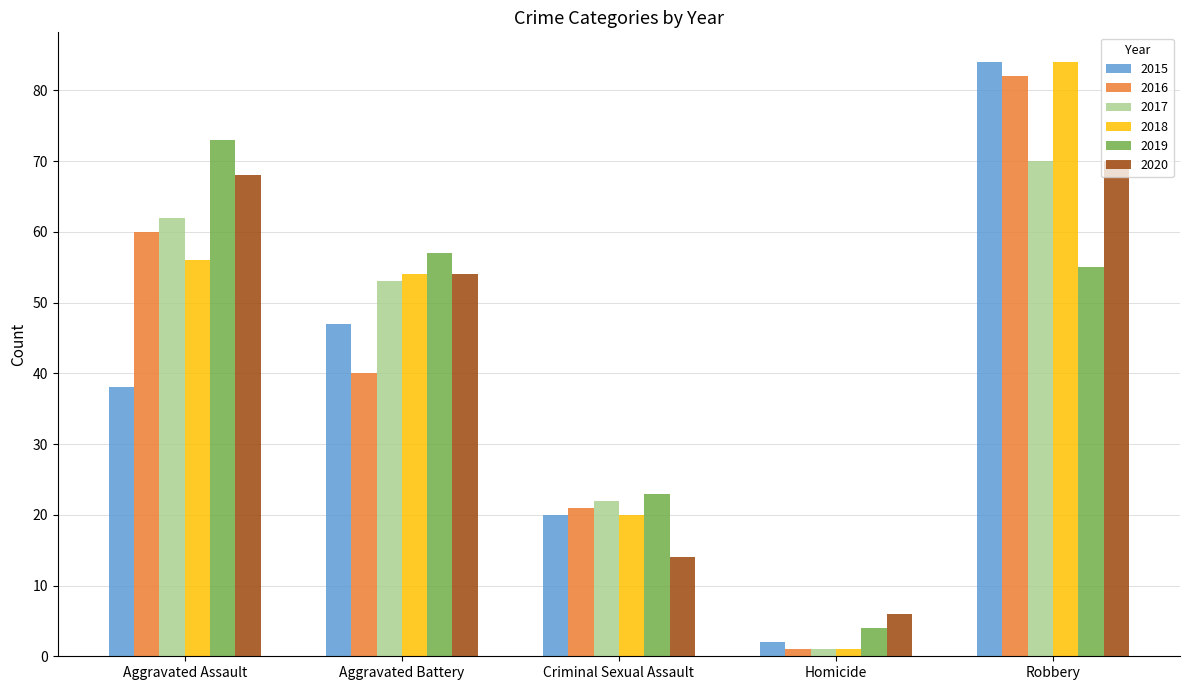

What is the difference between the maximum and minimum values in the 2015 series?

82